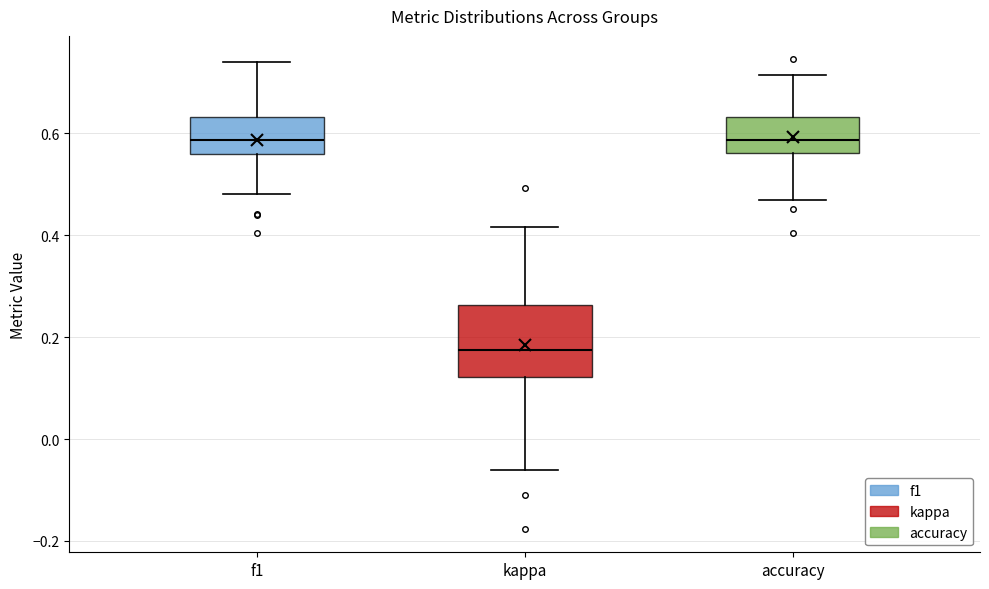

Which box is the tallest, from its lower edge to its upper edge?

kappa